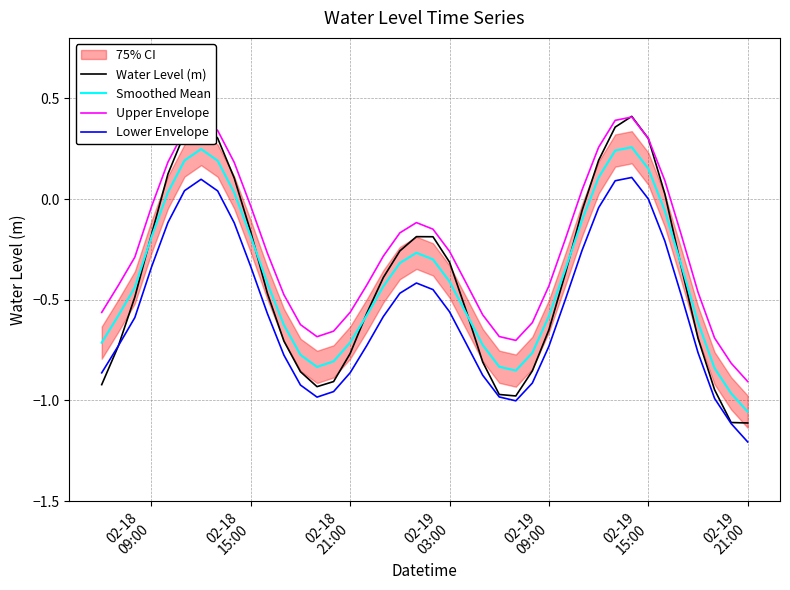

What is the sum of all Water Level (m) values?

-15.9